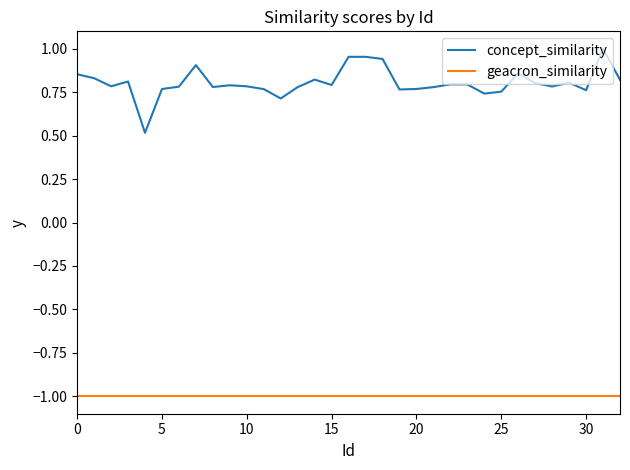

What are all the series names shown in the legend?

concept_similarity, geacron_similarity